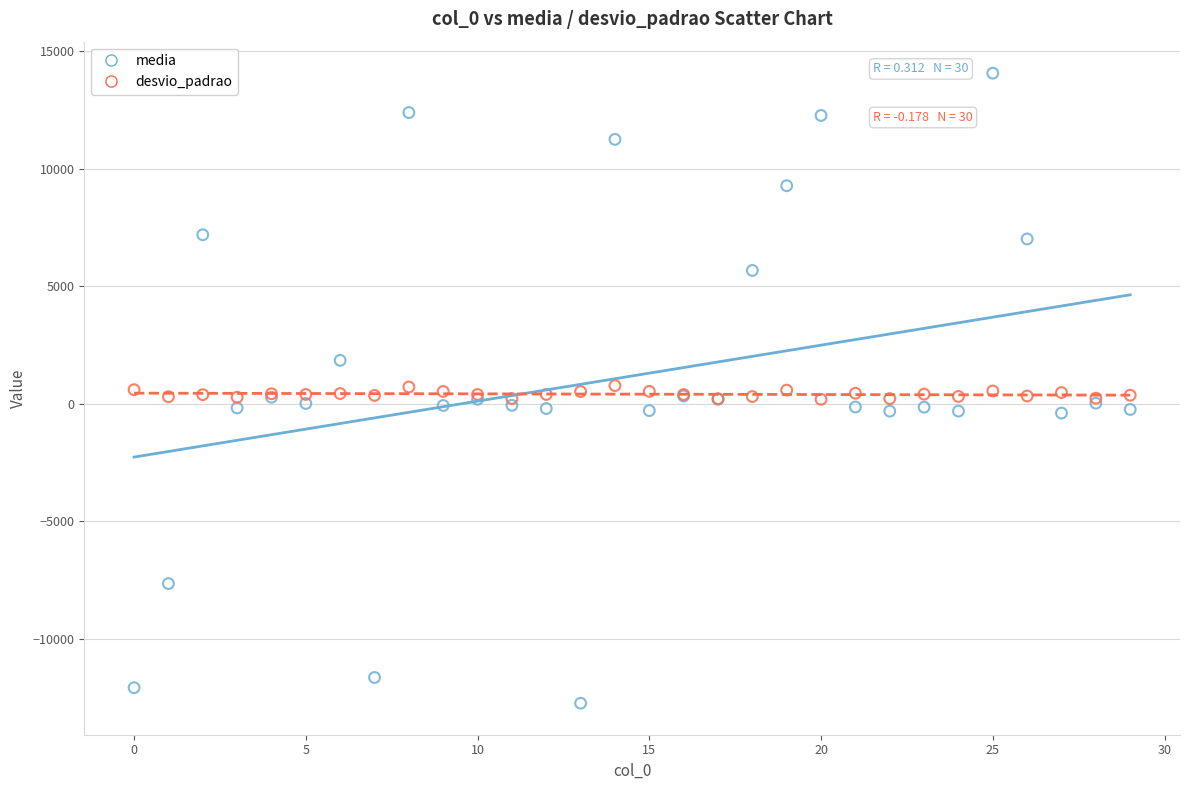

Which series reaches the maximum Y coordinate?

media